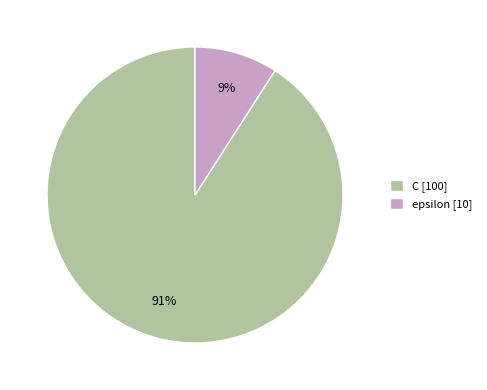

To the nearest percent, what is the combined percentage of epsilon and C?

100%